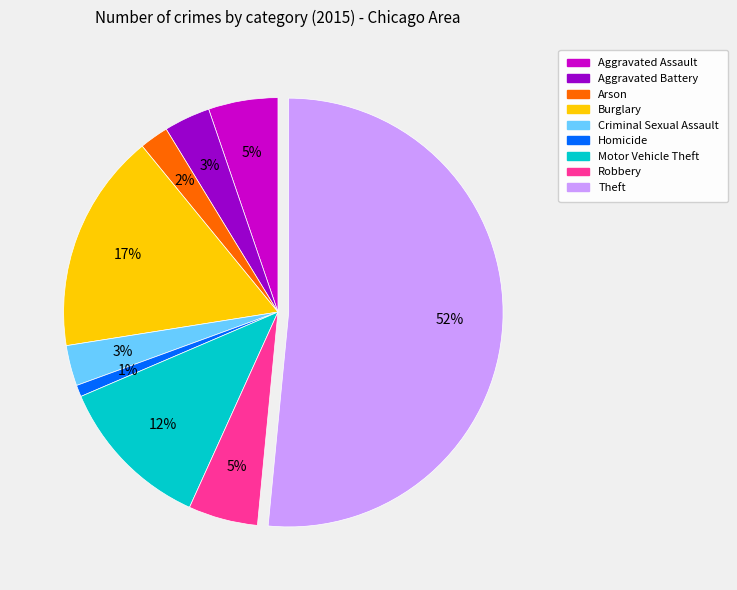

What percentage is the Aggravated Assault slice, to the nearest percent?

5%